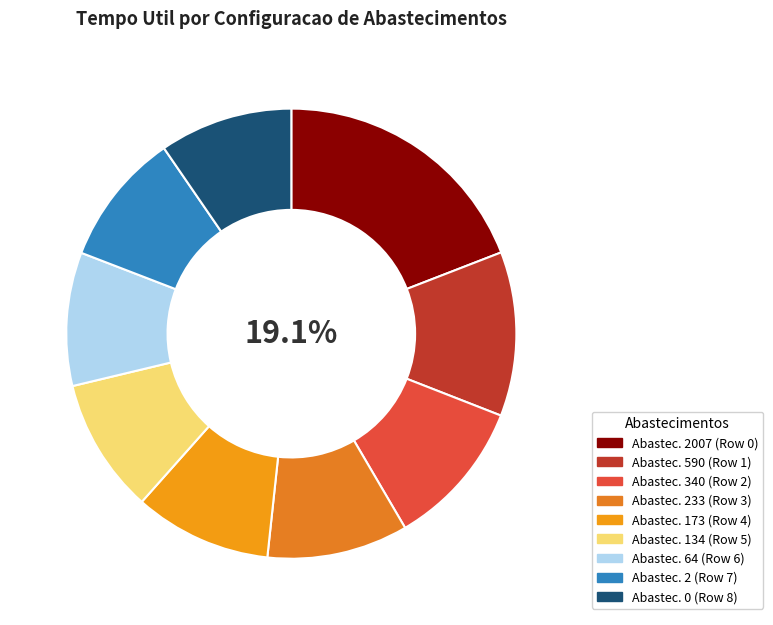

Does any single category account for the majority?

No